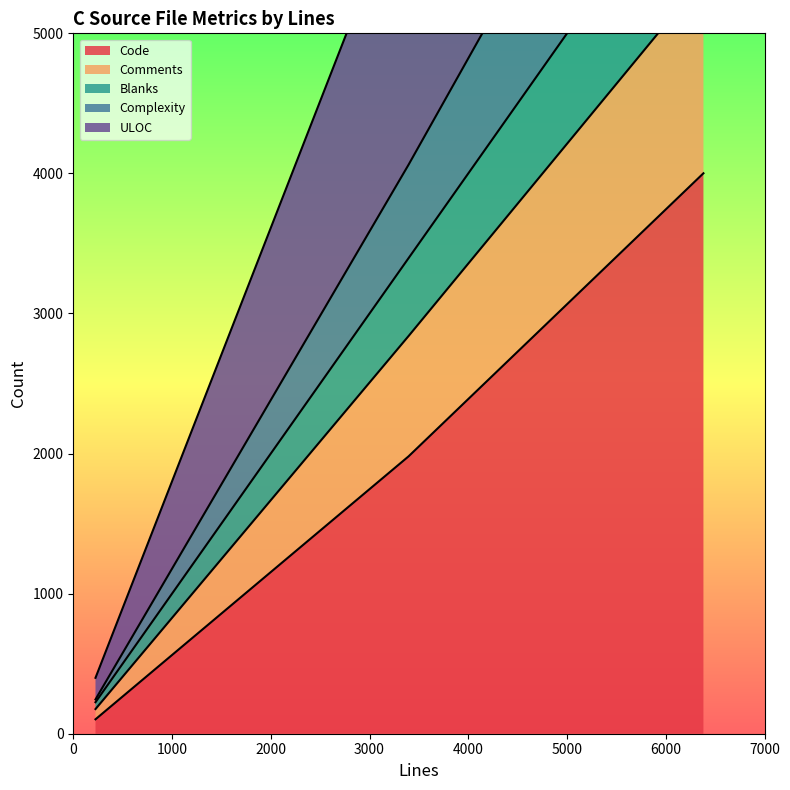

True or false: Complexity has a value of 12627 at 6381.

False